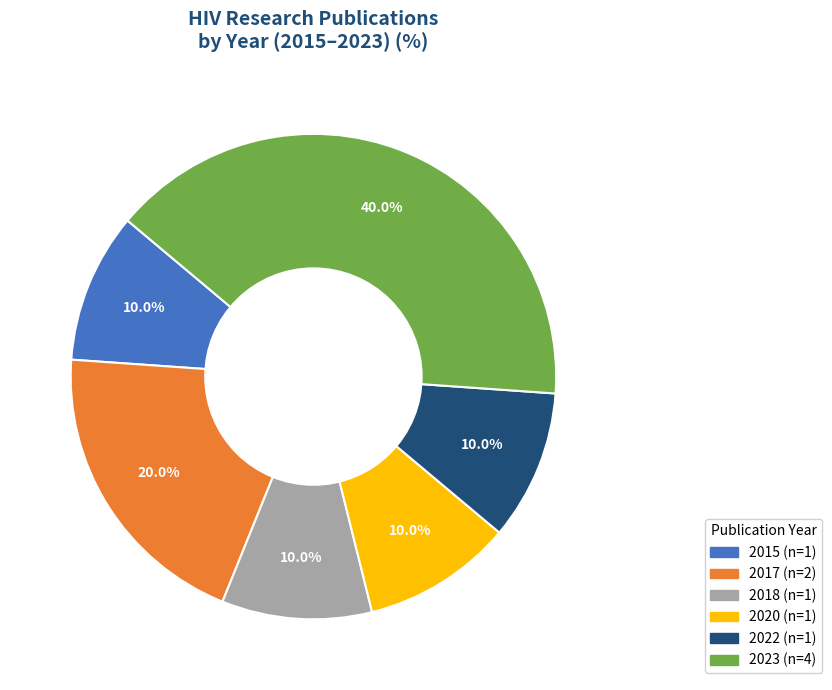

Is there a majority slice in this chart?

No